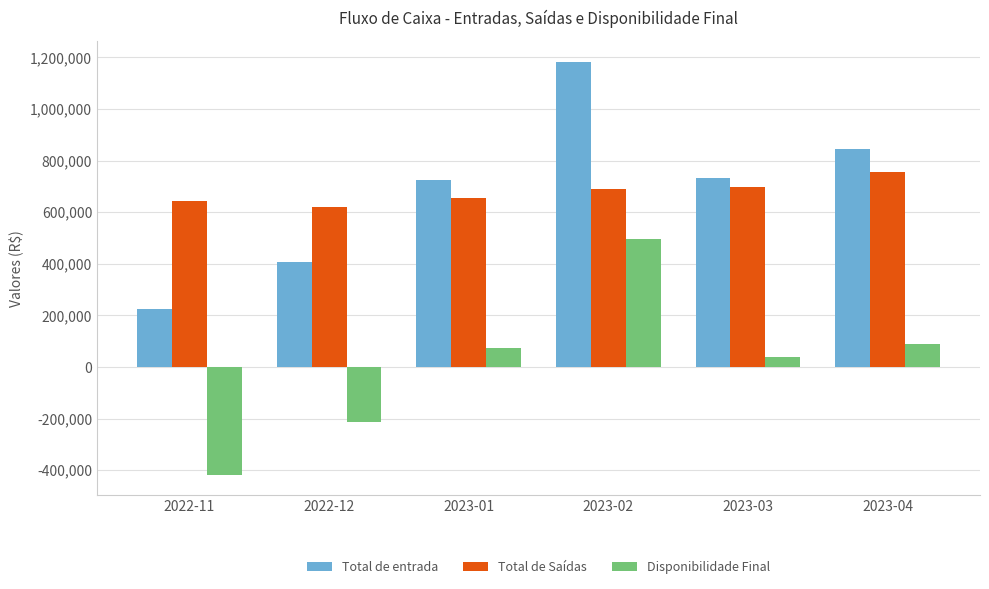

What is the smallest value displayed?

-417200